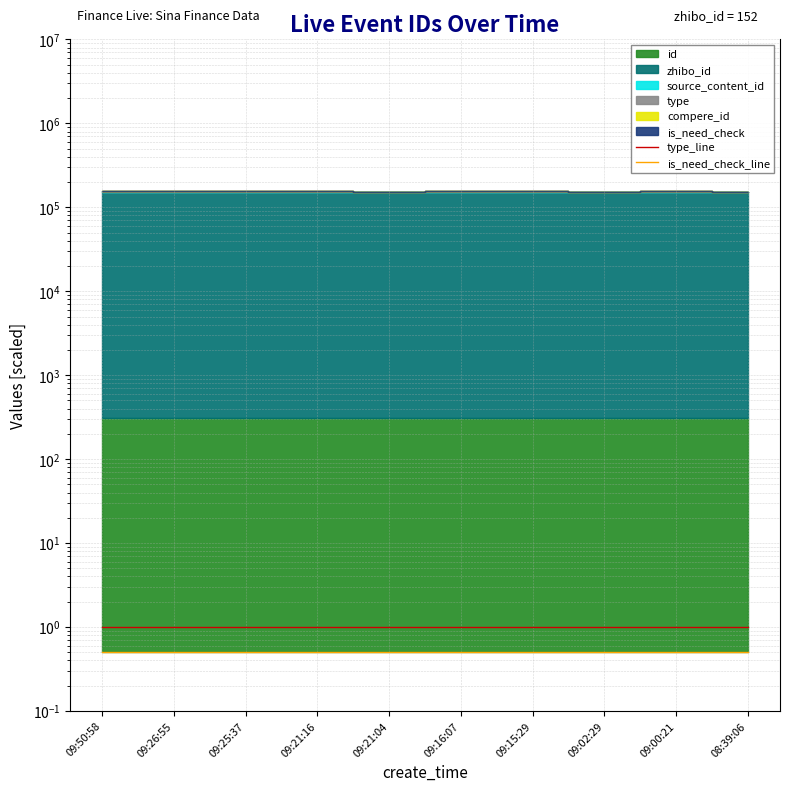

What position from the left is 09:16:07?

6